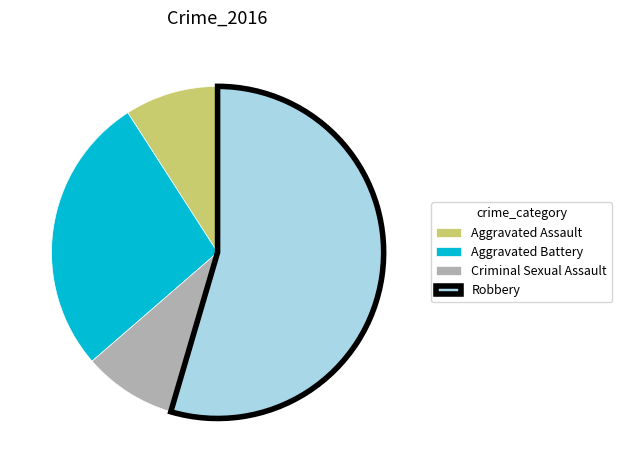

What is the largest slice in the pie chart?

Robbery